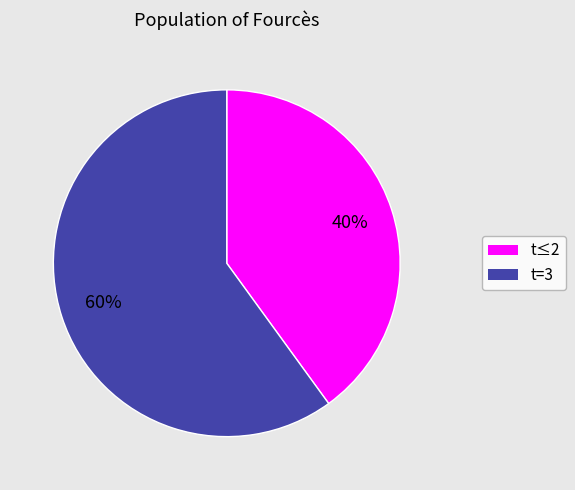

The t≤2 slice represents 46% of the pie. True or false?

False